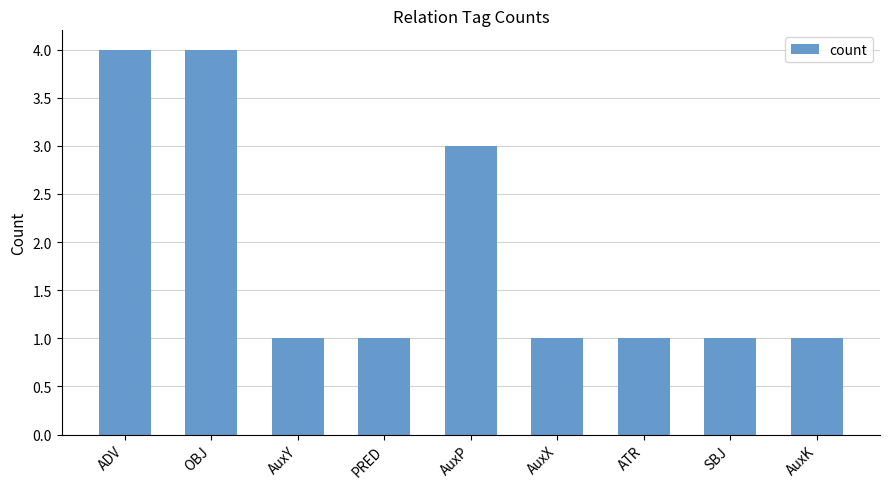

What is the label of the 2nd bar from the left?

OBJ